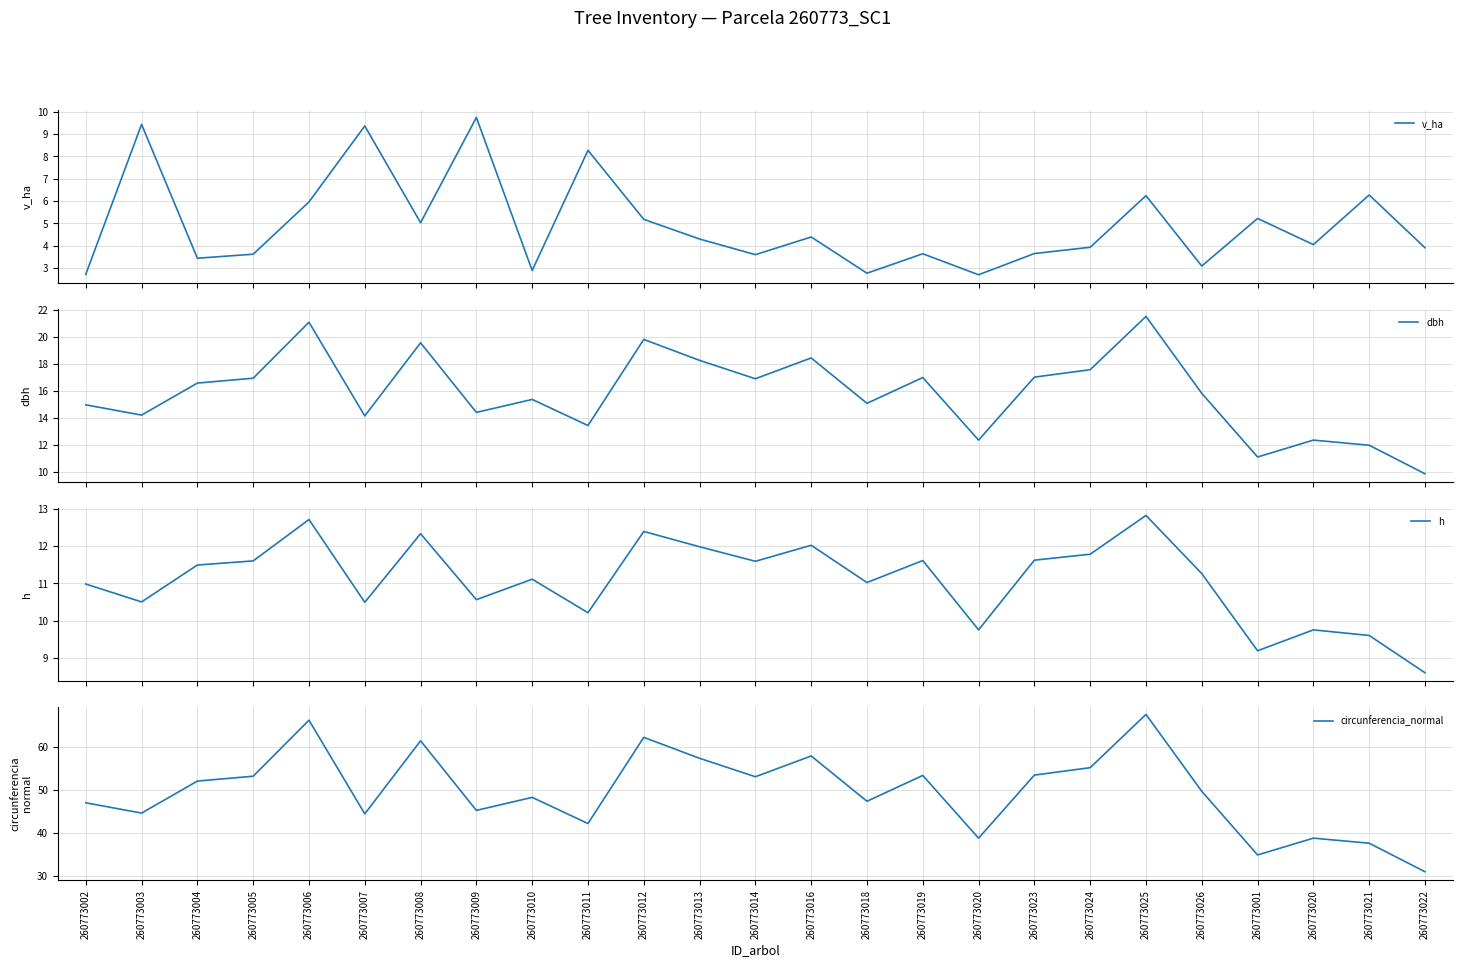

The value of dbh at 260773023 is 27.2. True or false?

False